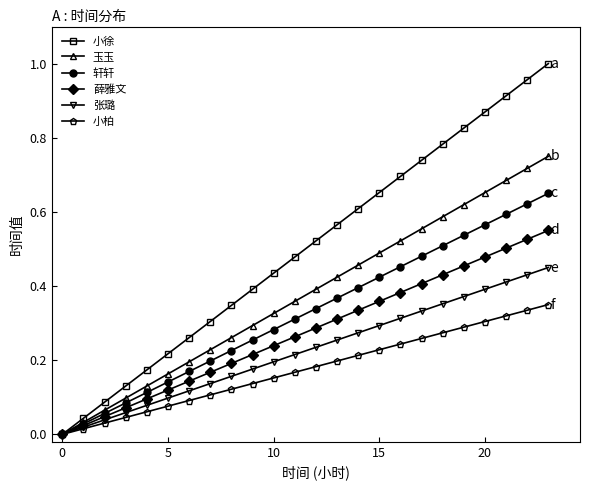

Which series has the largest range (max minus min)?

小徐